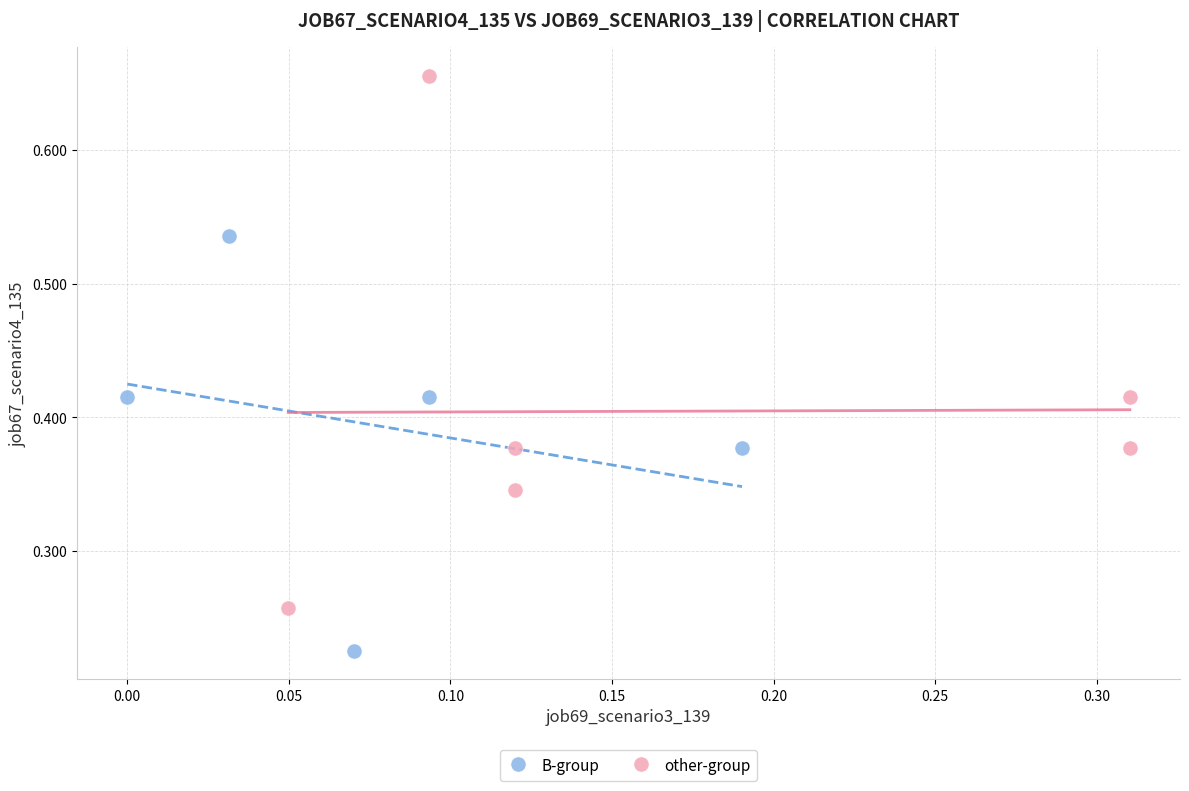

Which series has the largest Y range (max minus min)?

other-group